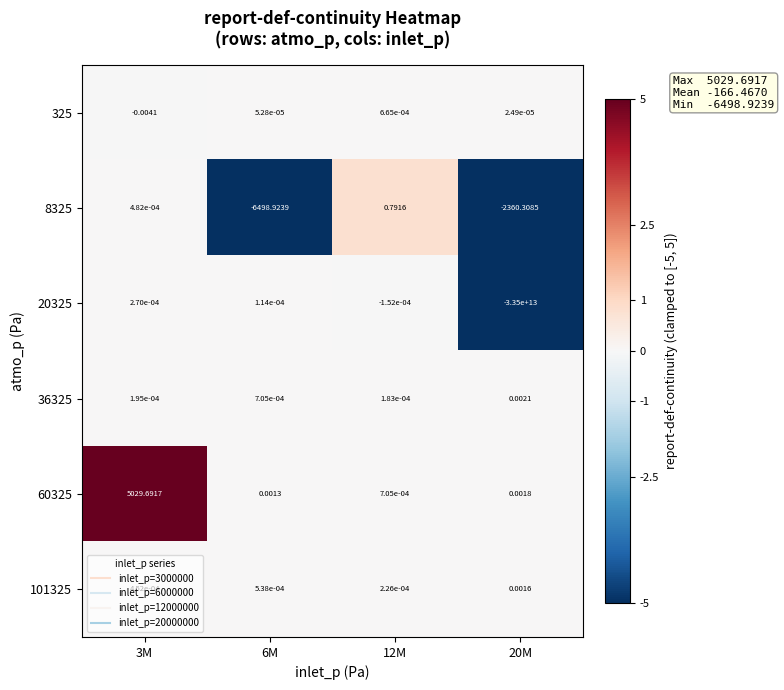

How many series are shown in this chart?

6